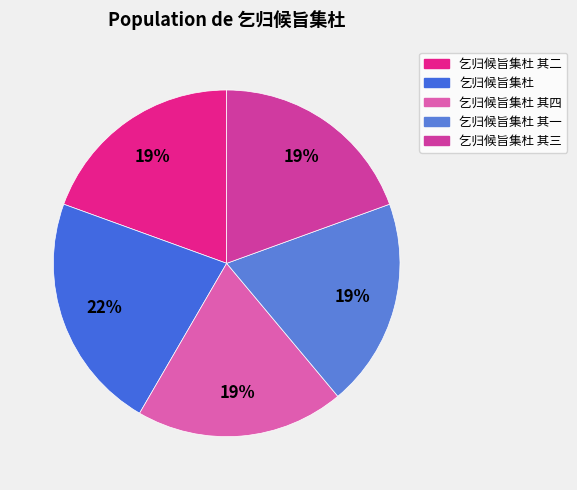

How many slices are in this pie chart?

5